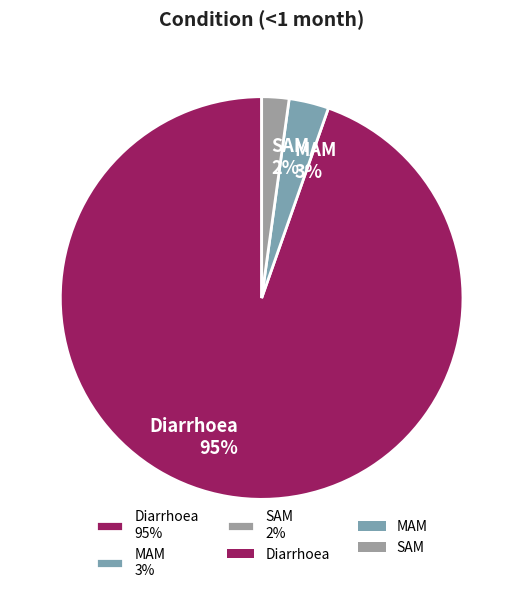

Does Diarrhoea represent more than half of the total?

Yes